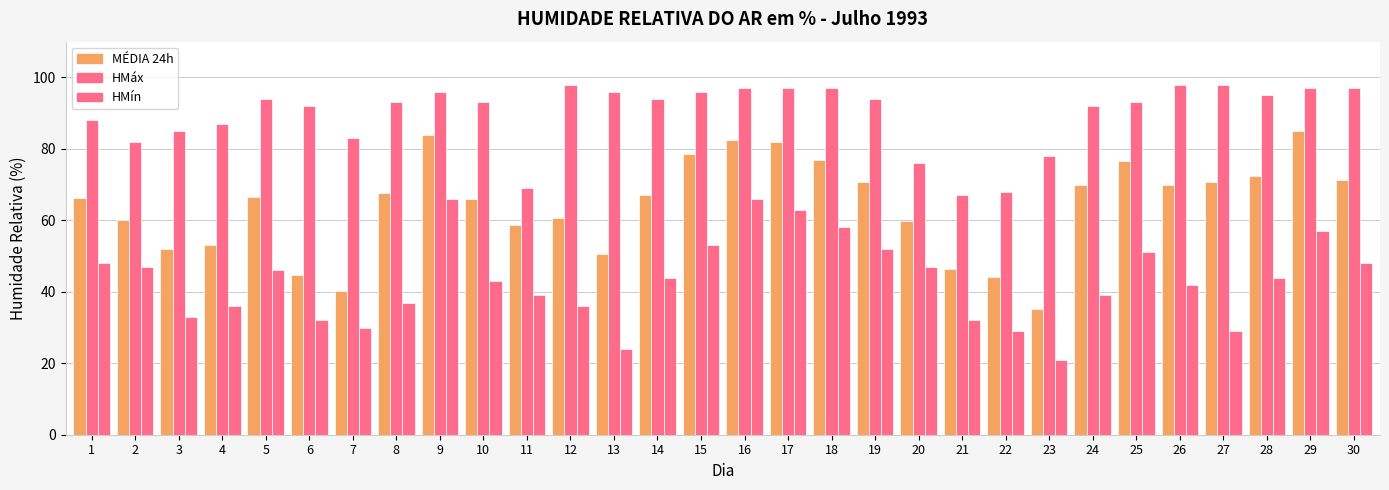

Which category has the lowest value in the HMín series?

23